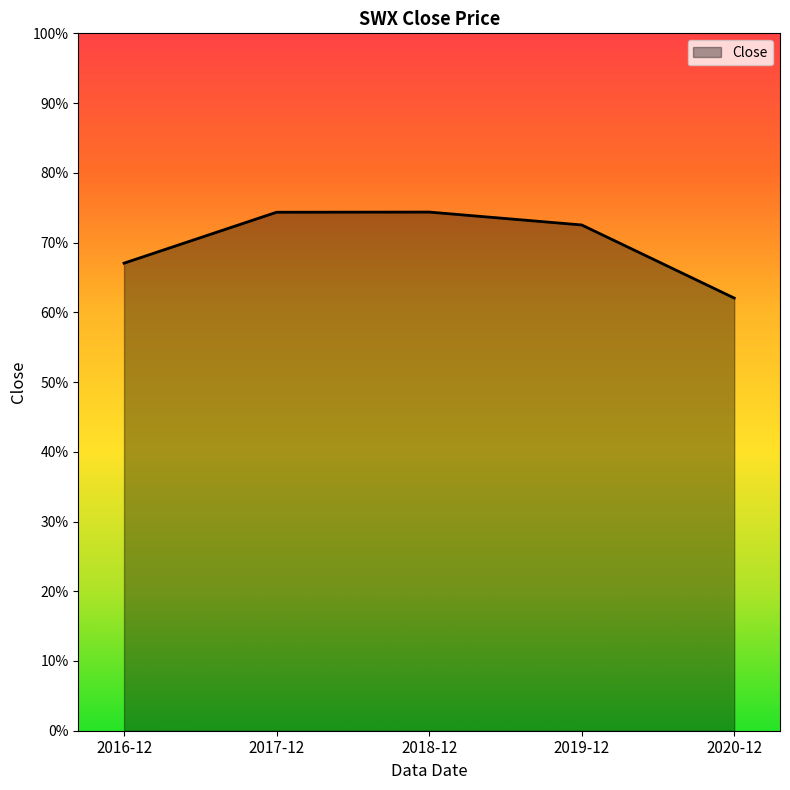

What position from the right is 2017-12?

4